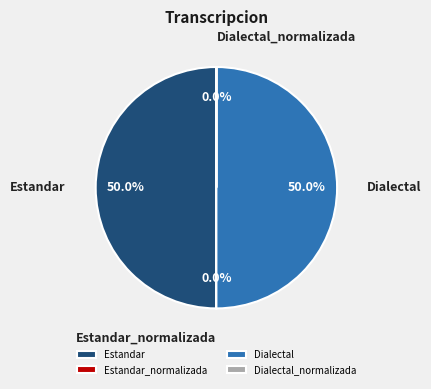

Do Estandar_normalizada and Dialectal_normalizada together represent more than half of the pie?

No